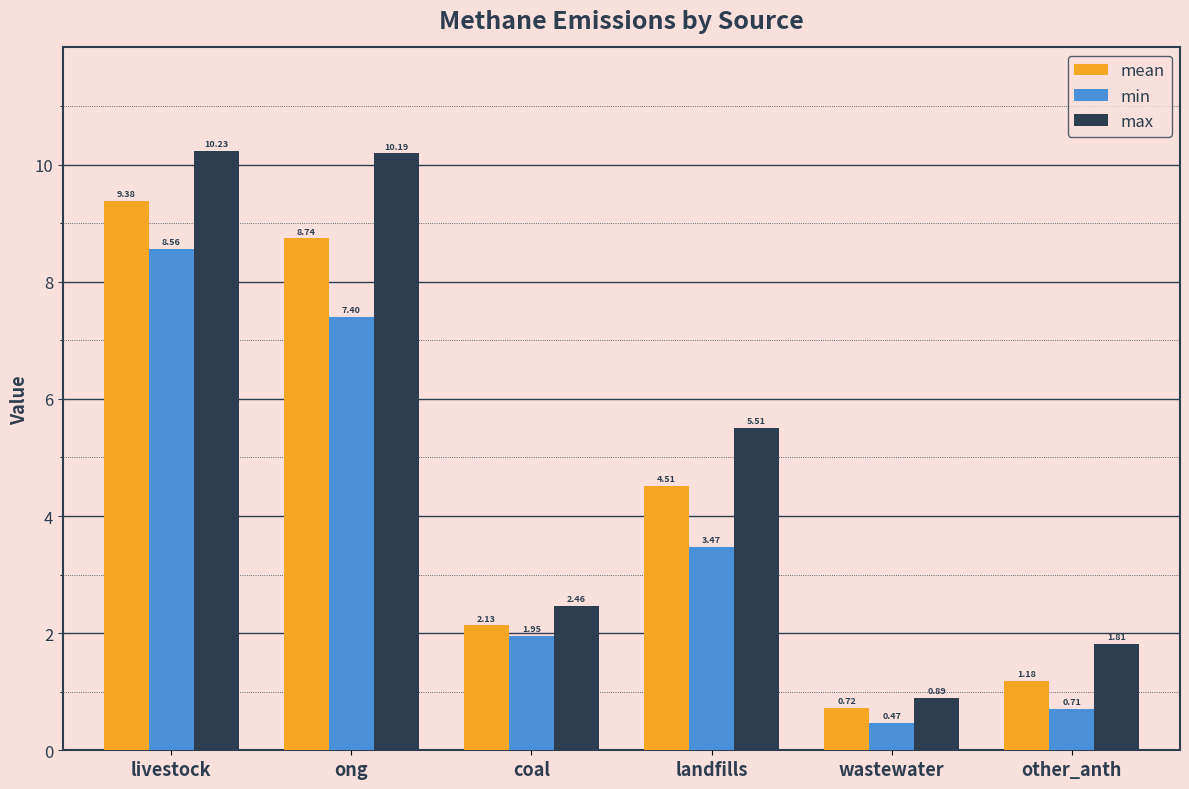

How many bars are there in each group?

3